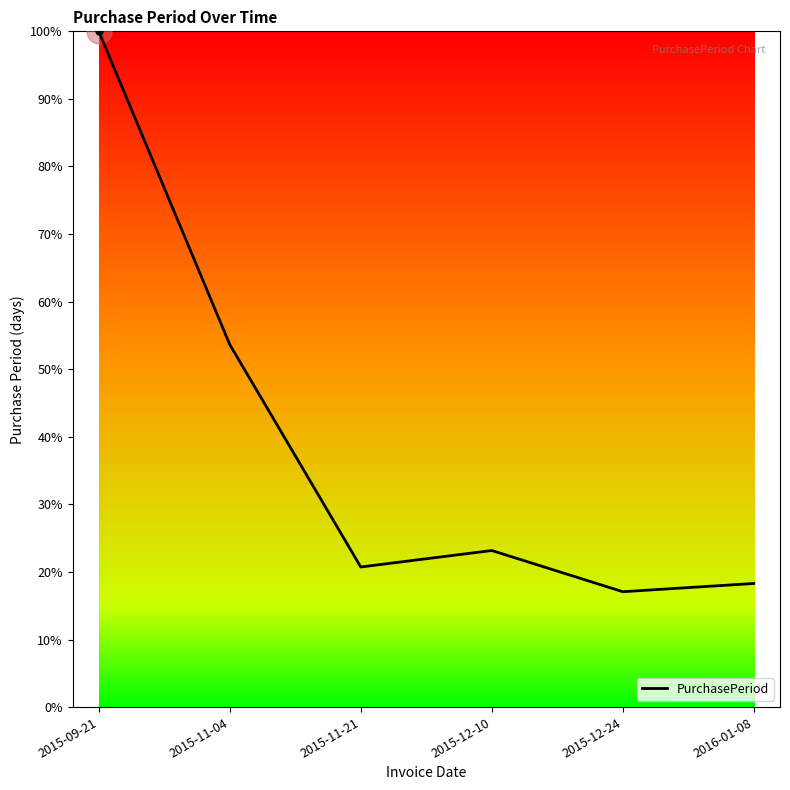

True or false: the data shows 53.7 at 2015-11-04.

True